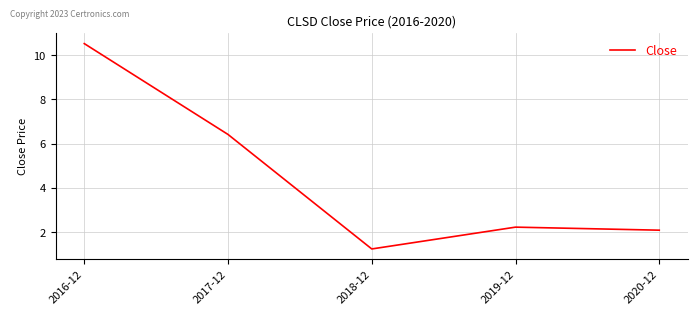

How many distinct data groups are displayed?

1